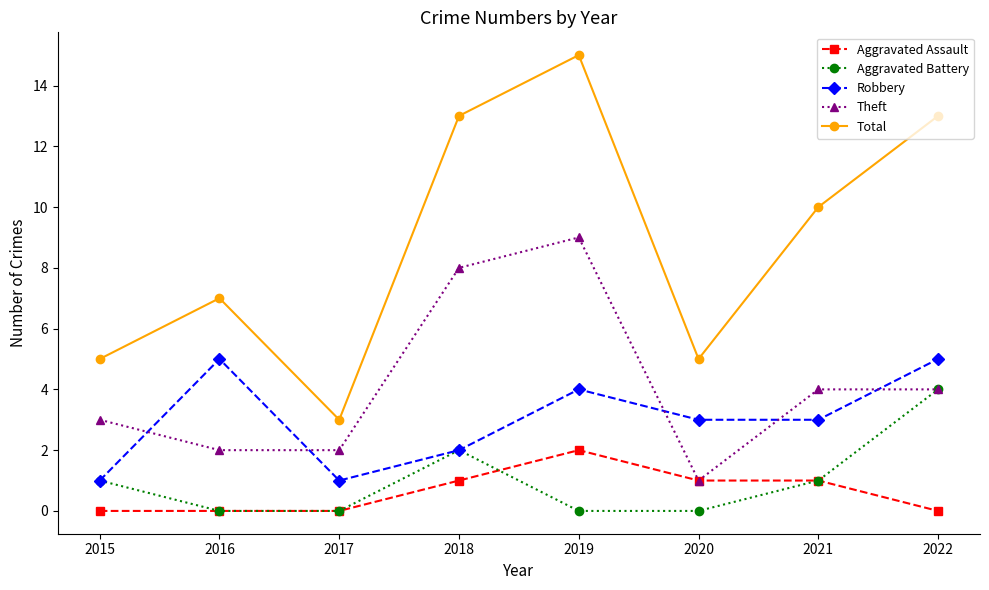

How many data points does each series have?

8